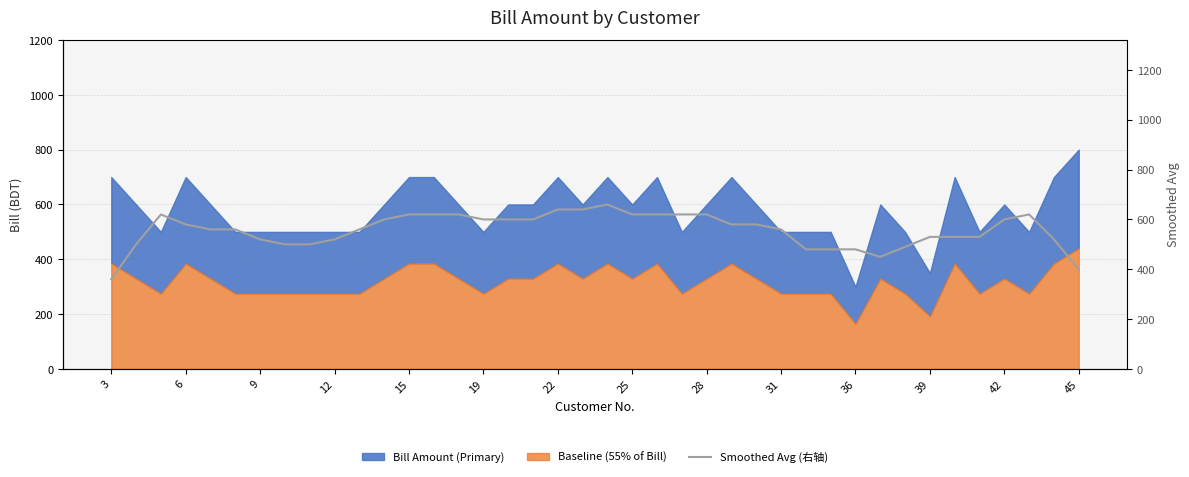

What is the average value?

557